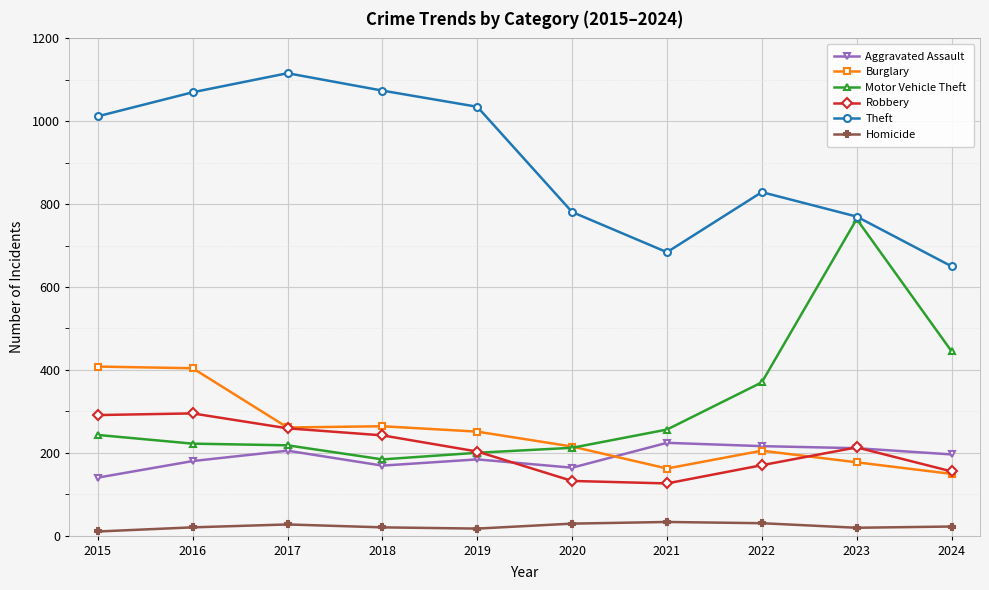

What is the spread (max minus min) of values at 2018?

1054